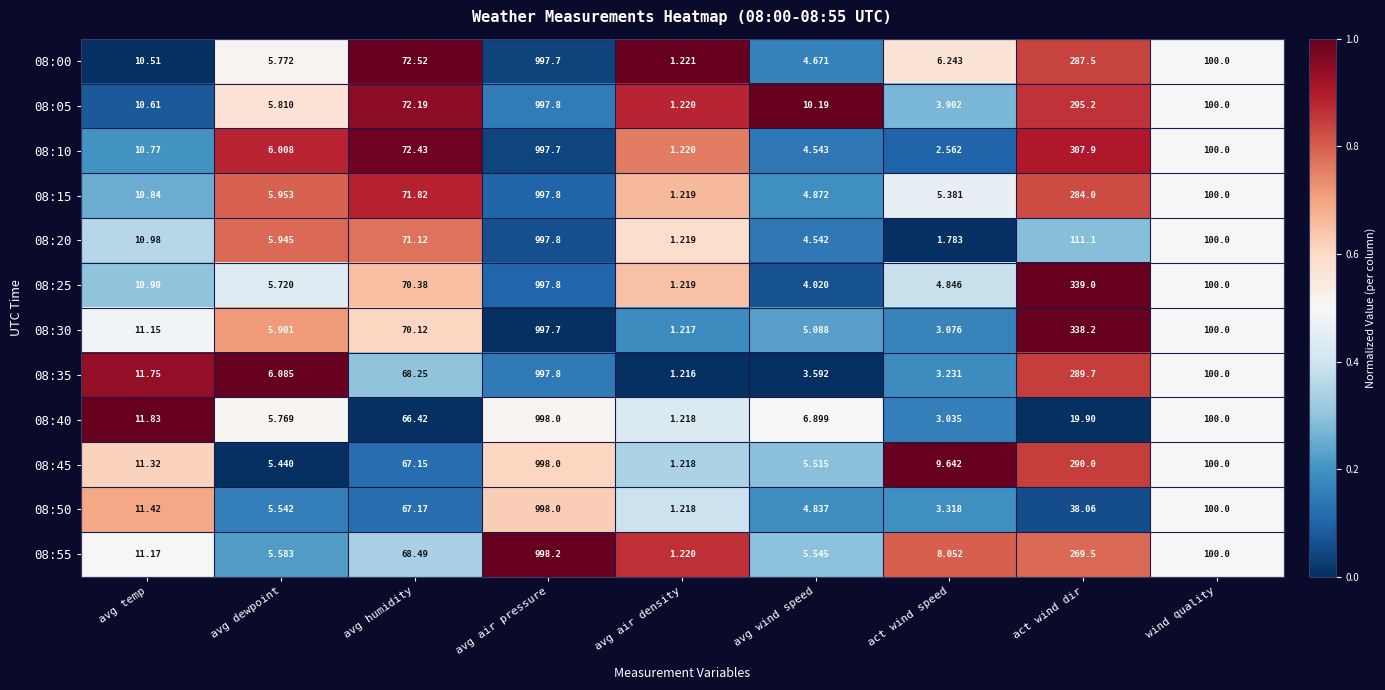

What is the maximum value shown in the chart?

998.2